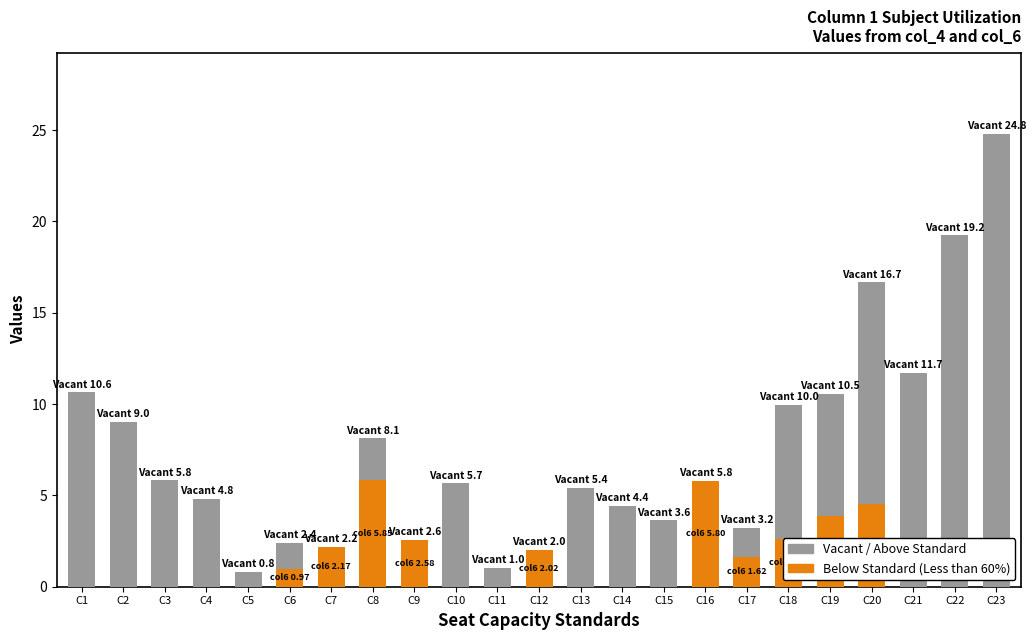

What is the total value across all series at C8?

8.1